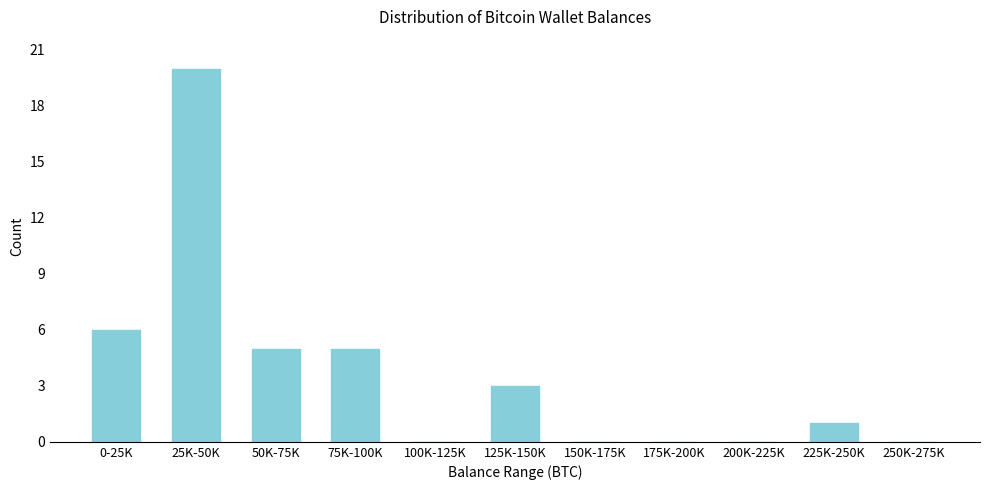

Reading left to right, list all the values displayed in this chart.

0-25K=6	25K-50K=20	50K-75K=5	75K-100K=5	100K-125K=0	125K-150K=3	150K-175K=0	175K-200K=0	200K-225K=0	225K-250K=1	250K-275K=0